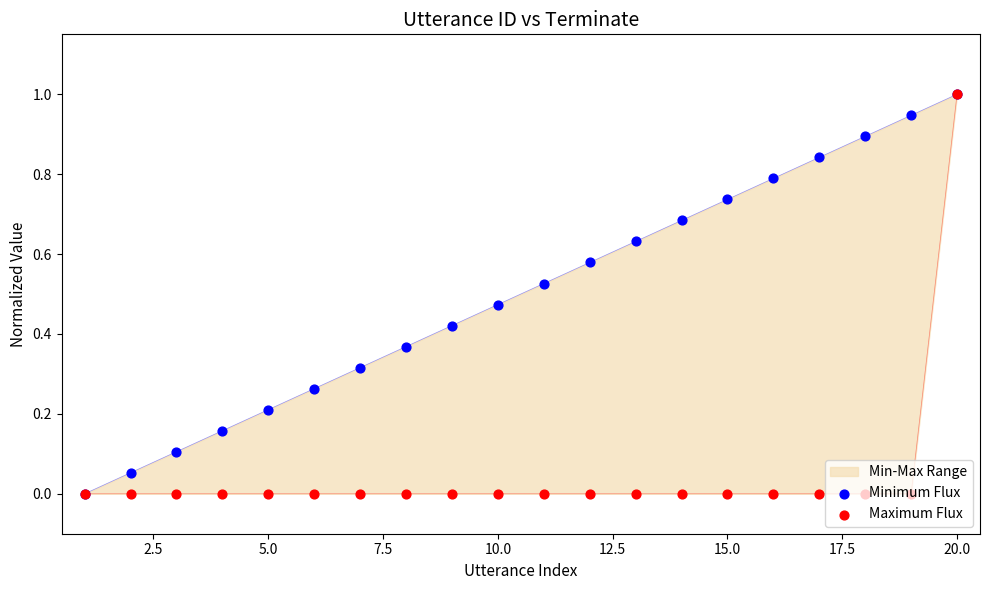

Which series has the largest Y range (max minus min)?

Minimum Flux